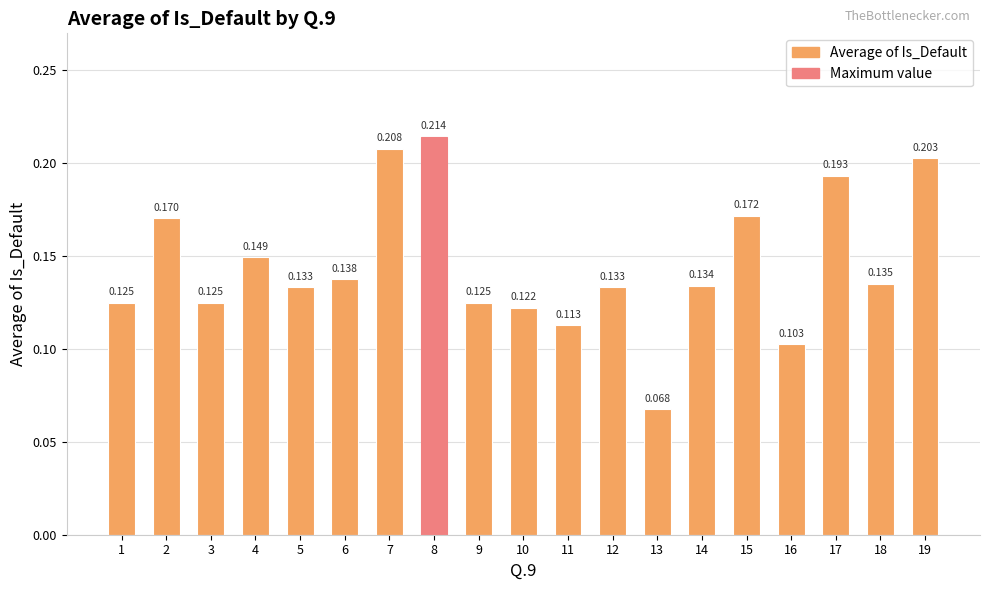

What is the sum of all values?

2.8